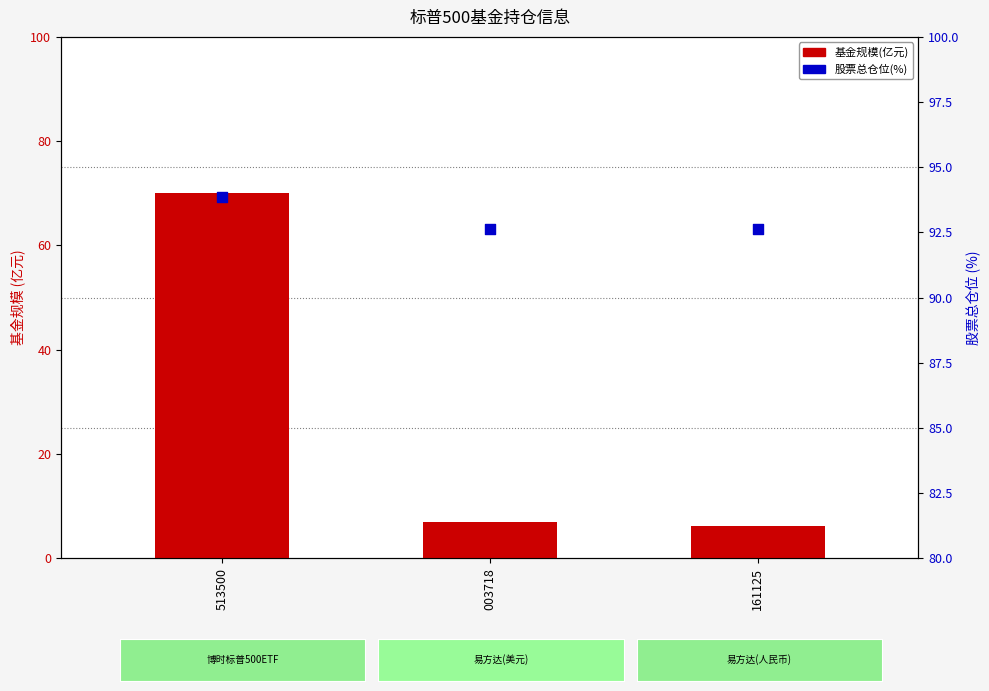

Which series reaches the minimum Y coordinate?

基金规模(亿元)